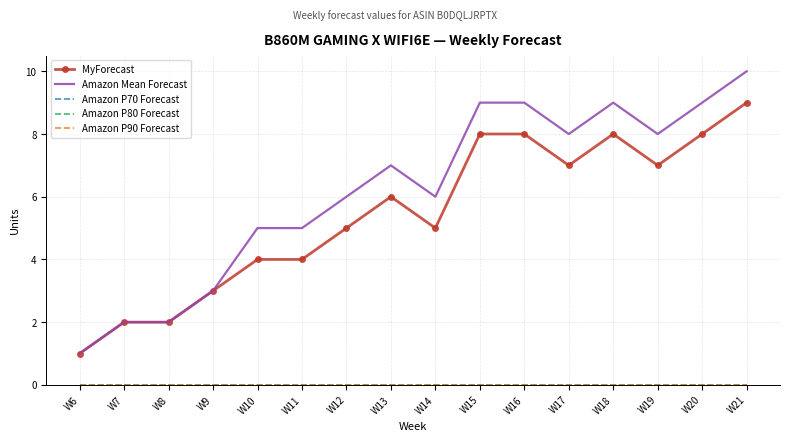

Between W14 and W19, which series saw the biggest shift?

MyForecast